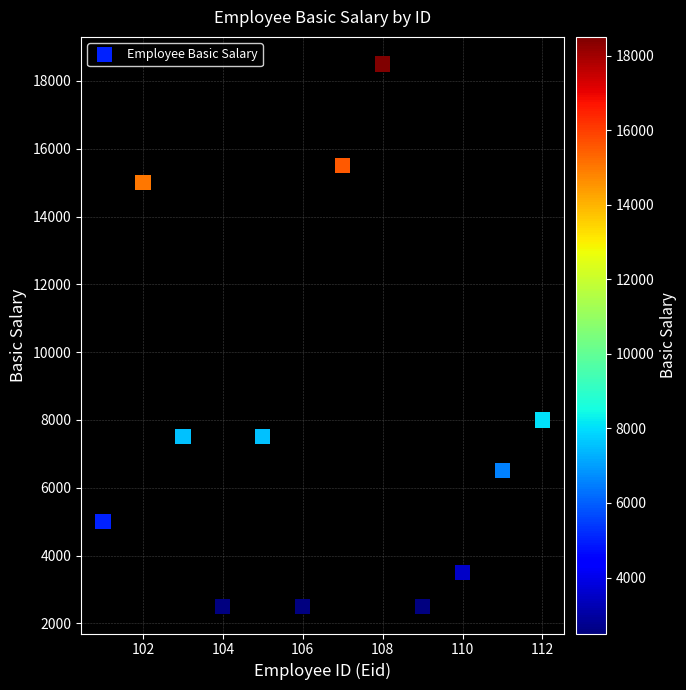

What is the range of Y values (max minus min)?

16000